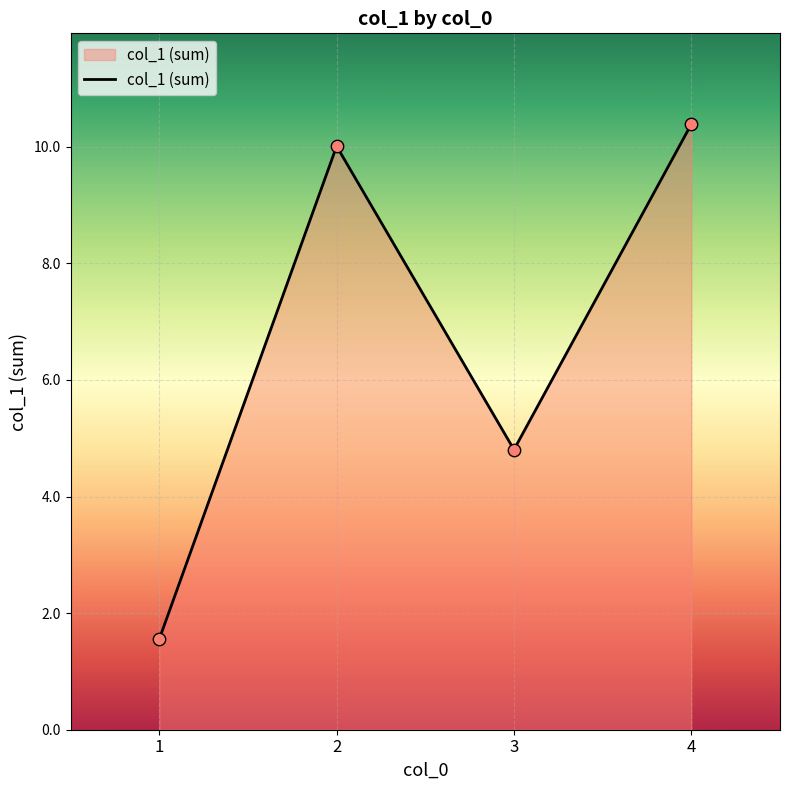

What is the change in value from 1 to 3?

+3.2